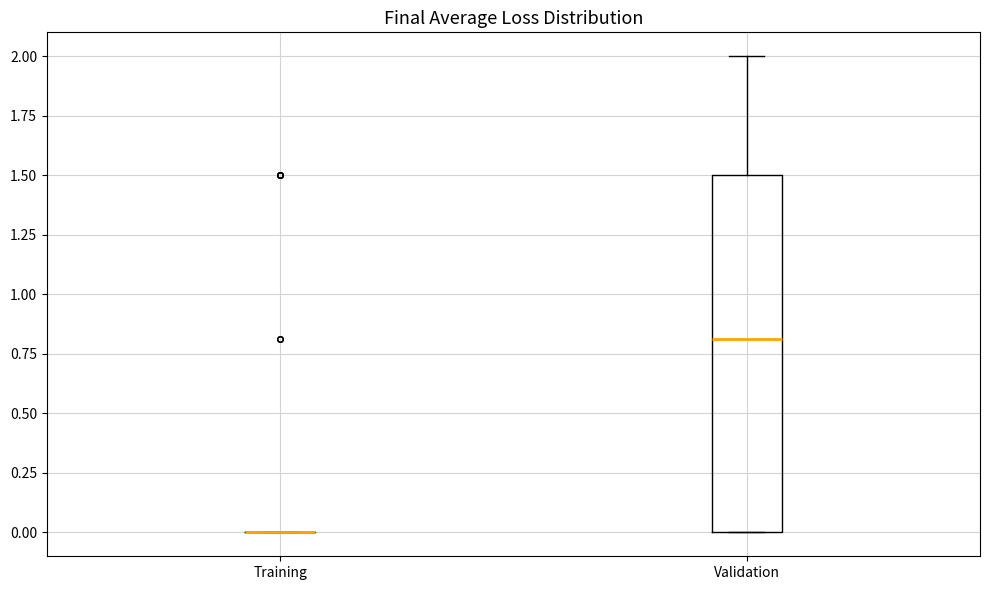

Which box is the tallest, from its lower edge to its upper edge?

Validation